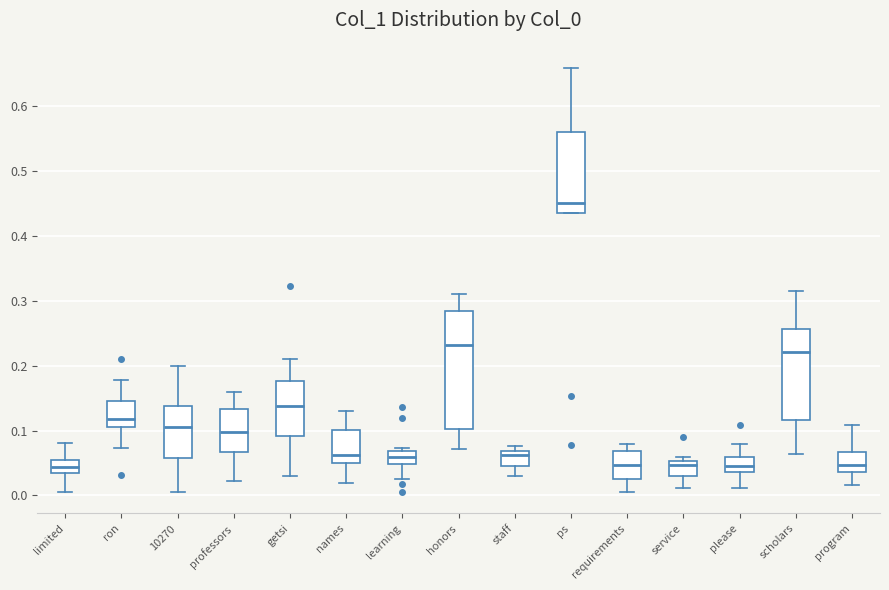

Which box has the highest median line?

ps